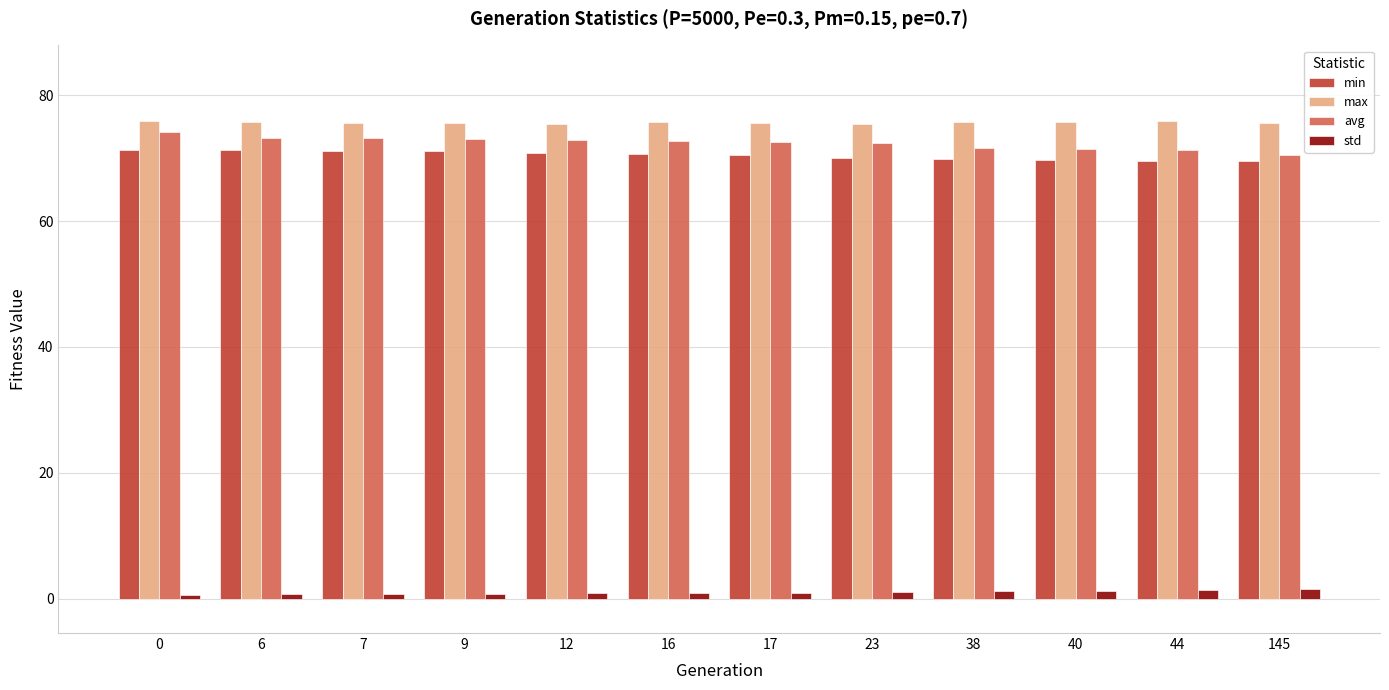

Is the value of std at 38 greater than the value of avg at 38?

No